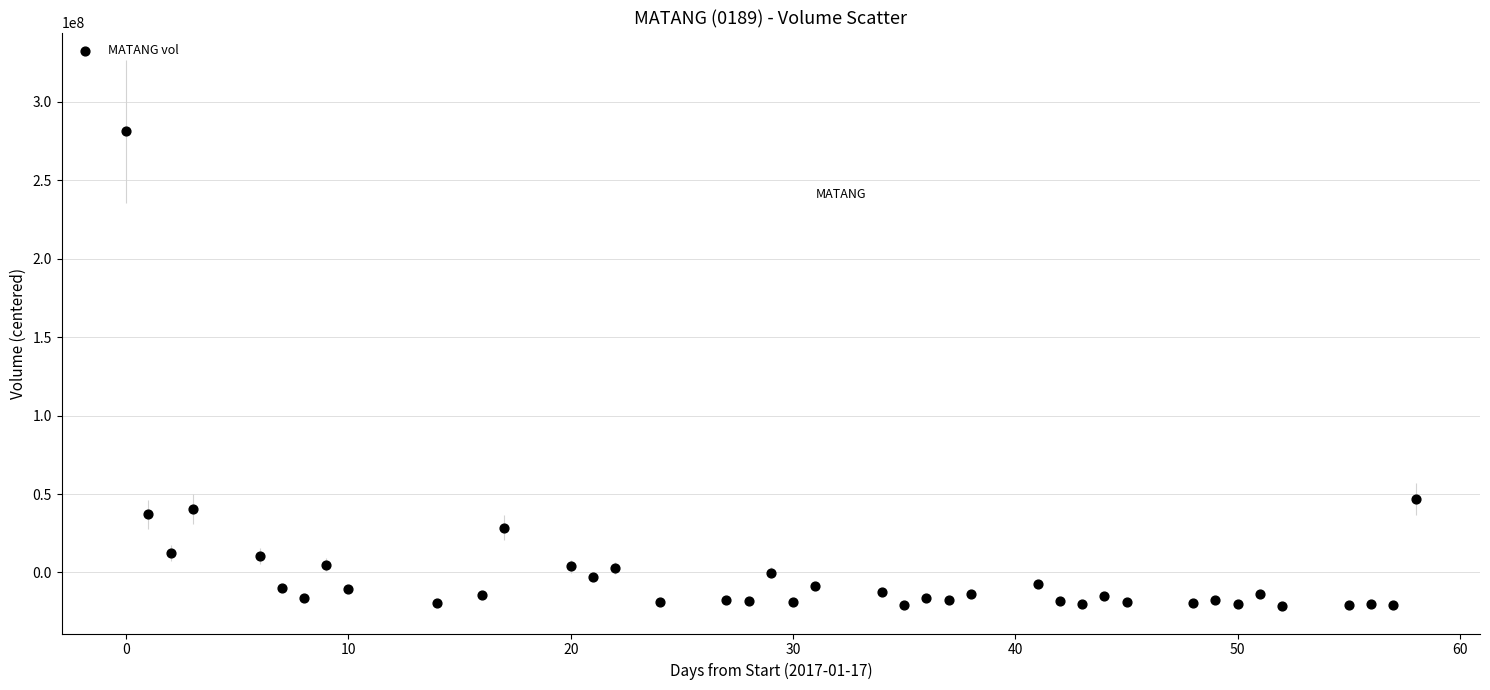

What is the range of X values (max minus min)?

58